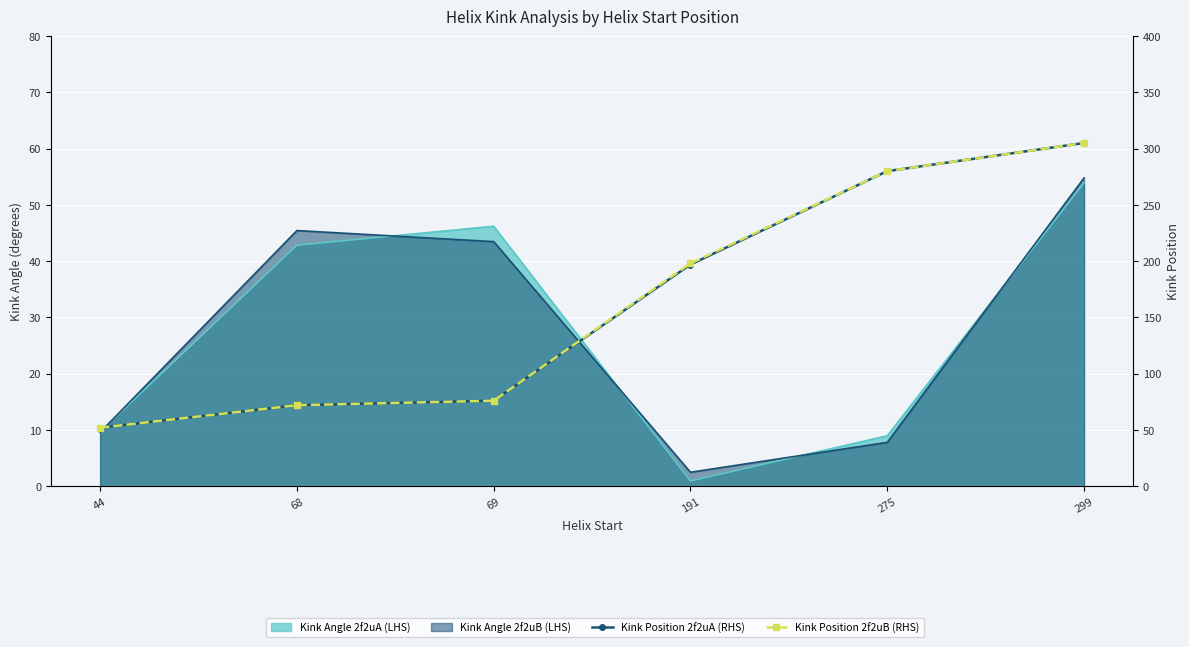

Which label corresponds to the smallest value in the chart?

44